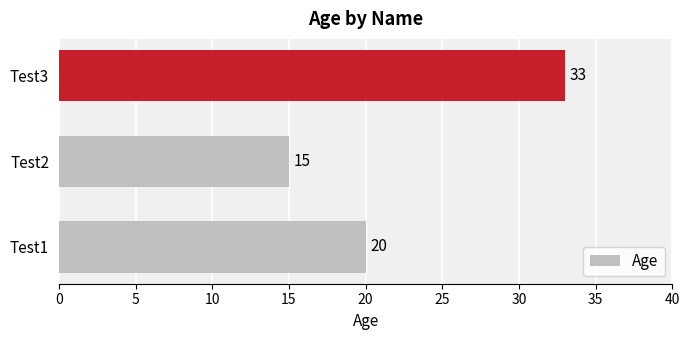

Does the chart contain stacked bars?

No